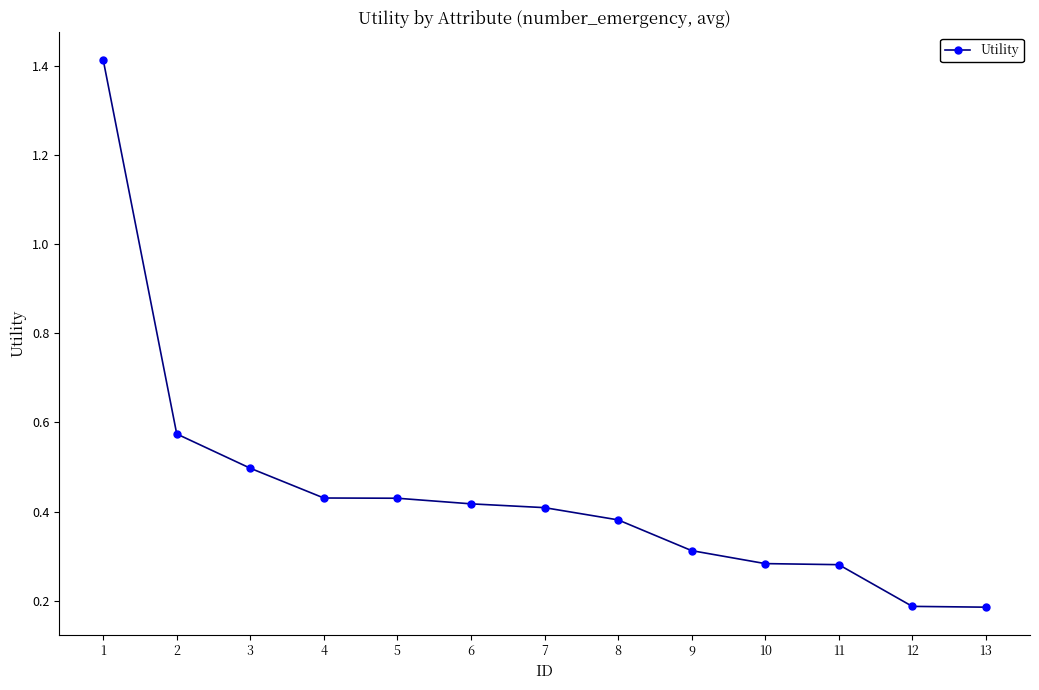

The chart shows a value of 0.4 at 5. True or false?

True